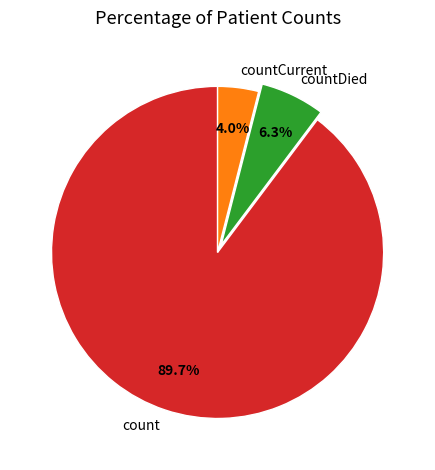

What percentage is the countCurrent slice, to the nearest percent?

4%